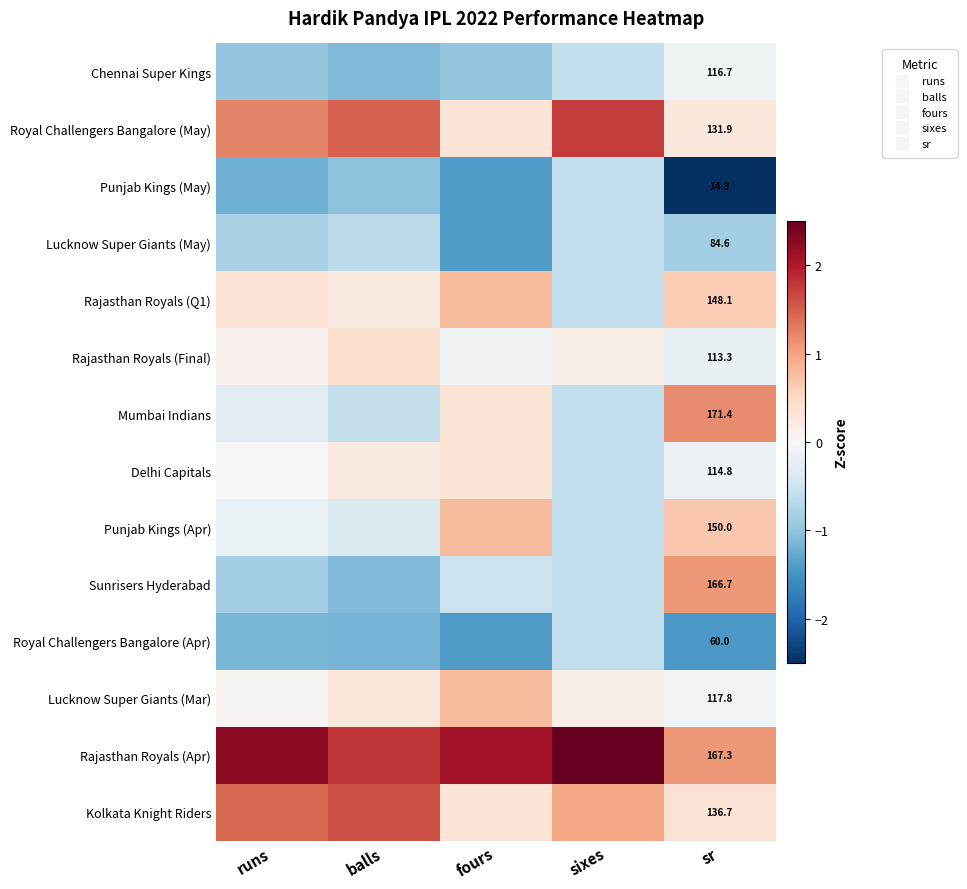

Is it true that Rajasthan Royals (Final) equals -0.2 at sr?

True